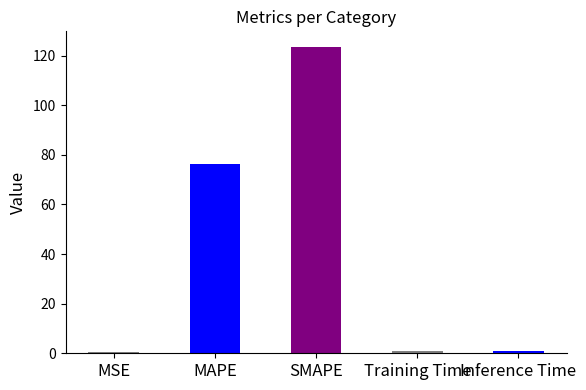

Where is the data nearest to the value 62?

MAPE